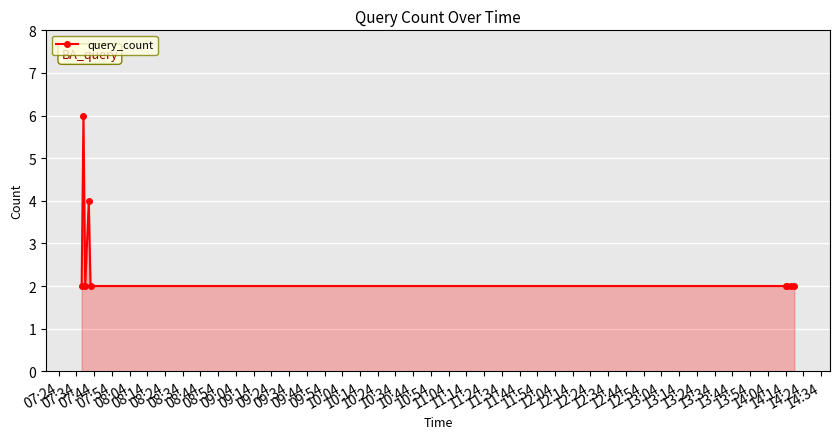

What is the smallest value displayed?

2